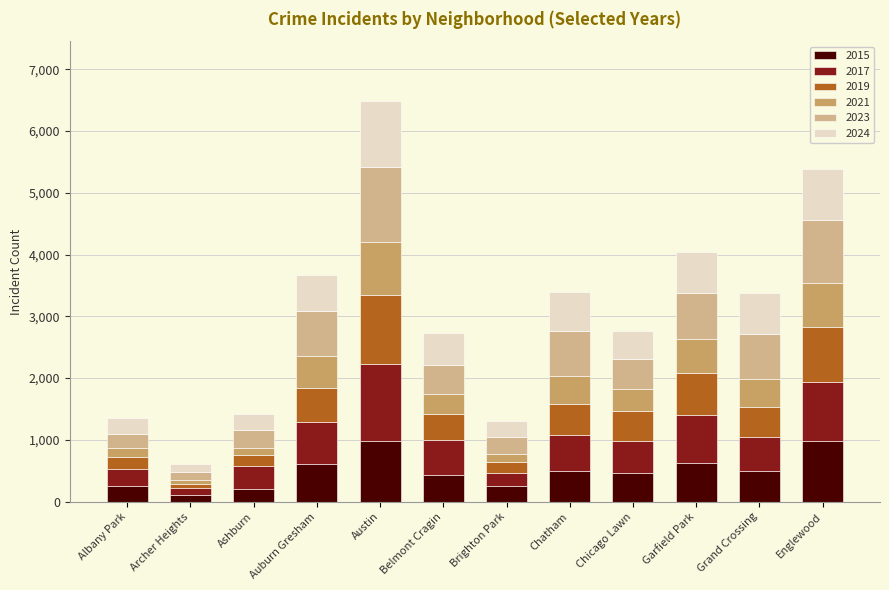

What are all the series names shown in the legend?

2015, 2017, 2019, 2021, 2023, 2024